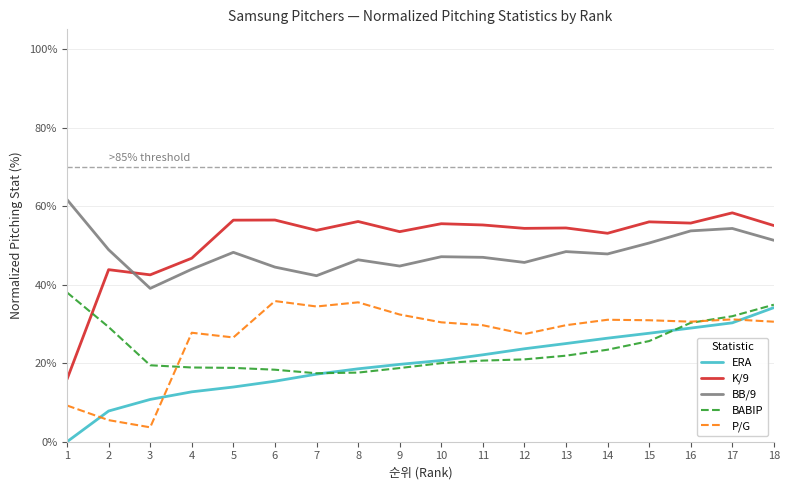

Where do BB/9 and K/9 first cross each other?

2 and 3